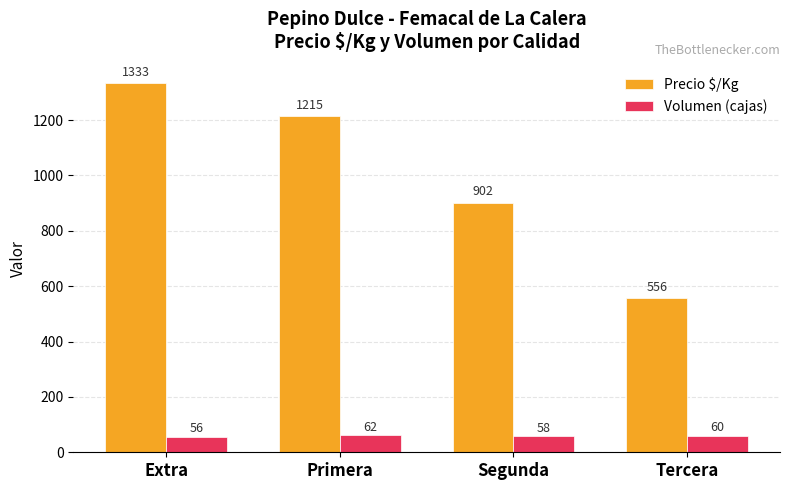

How many categories are shown in the chart?

4